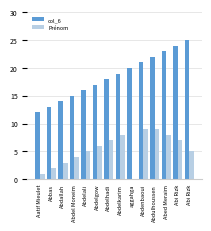

What are all the series names shown in the legend?

col_6, Prénom